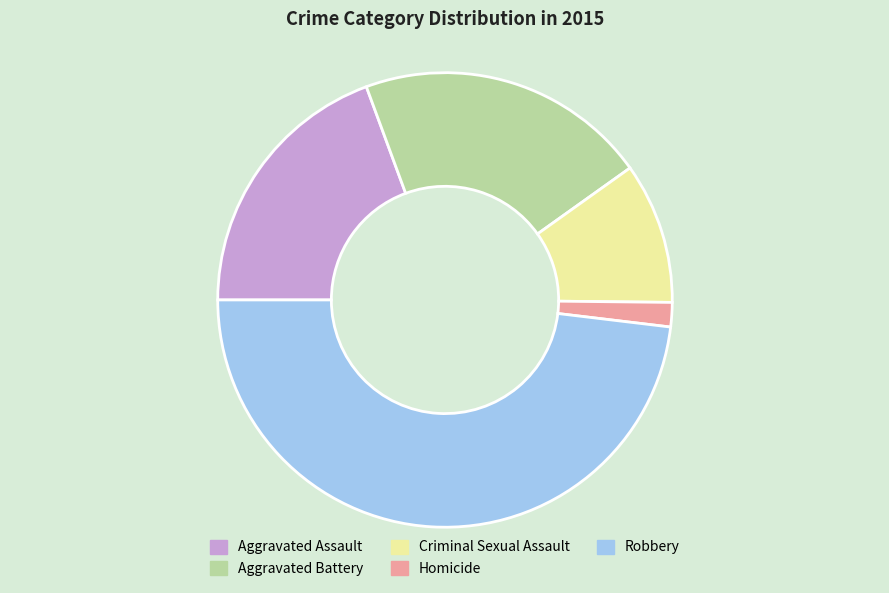

Combined, do Aggravated Assault and Robbery account for over 50%?

Yes